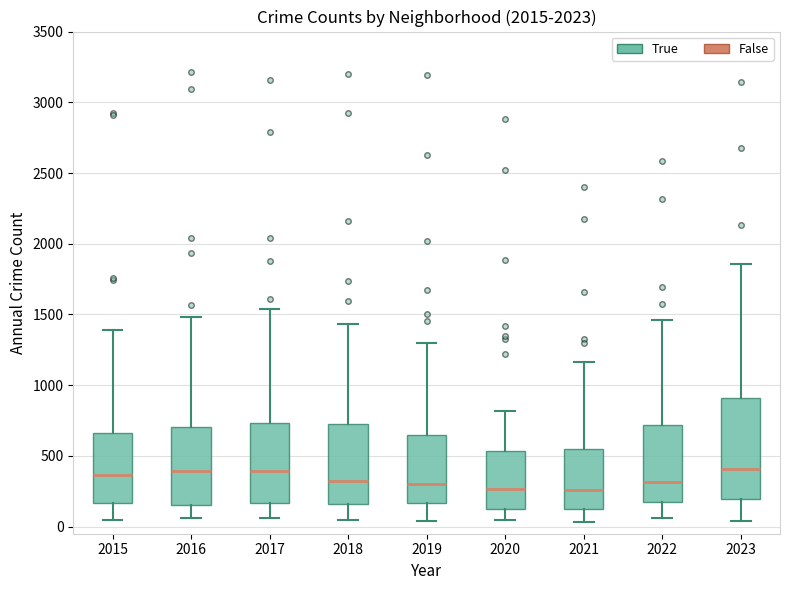

Reading left to right, read every box against the y-axis: the position of its median line, the range the box covers, and the ends of its whiskers. The values are not printed on the chart, so give them approximately, as read against the axis.

2015: median 350, box 150 to 650, whiskers 50 to 1400
2016: median 400, box 150 to 700, whiskers 50 to 1500
2017: median 400, box 150 to 750, whiskers 50 to 1550
2018: median 300, box 150 to 700, whiskers 50 to 1450
2019: median 300, box 150 to 650, whiskers 50 to 1300
2020: median 250, box 150 to 550, whiskers 50 to 800
2021: median 250, box 150 to 550, whiskers 50 to 1150
2022: median 300, box 150 to 700, whiskers 50 to 1450
2023: median 400, box 200 to 900, whiskers 50 to 1850